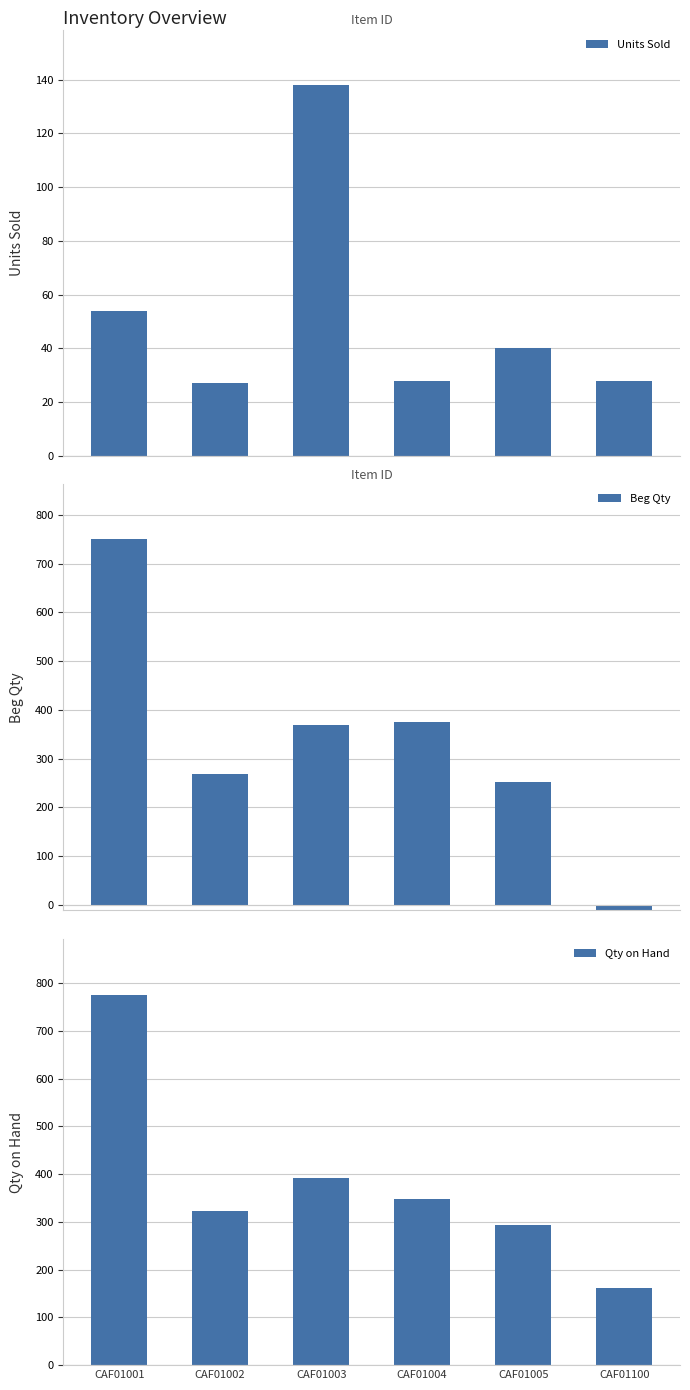

How many bars are there in each group?

3